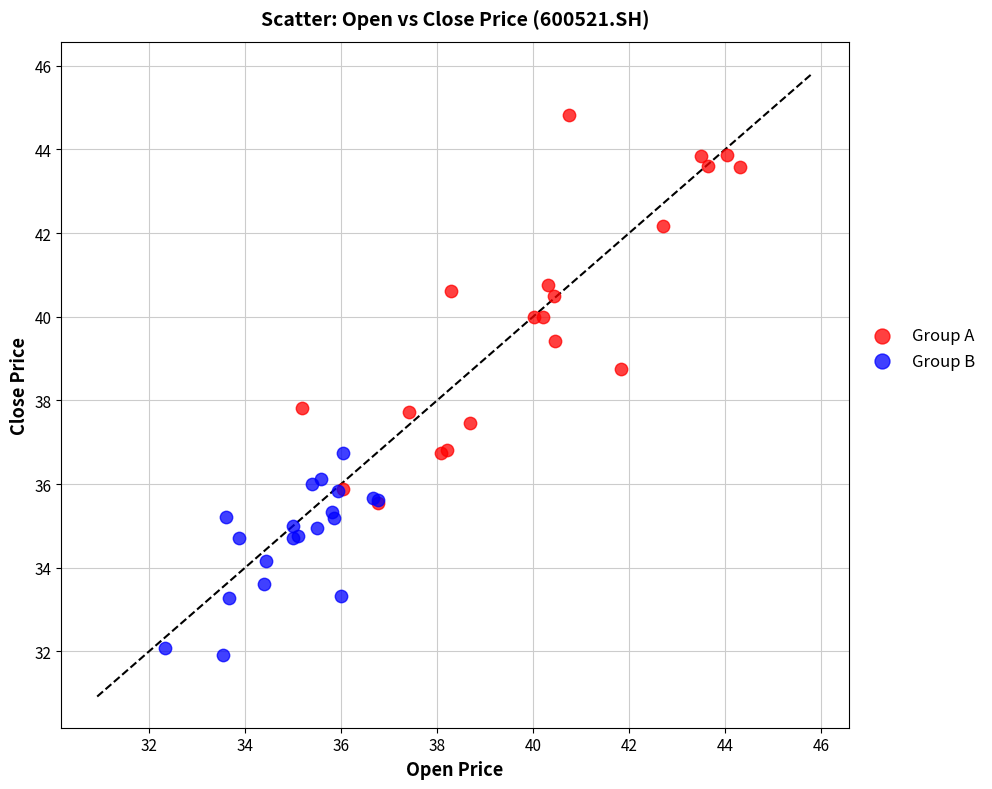

Which series has the largest Y range (max minus min)?

Group A